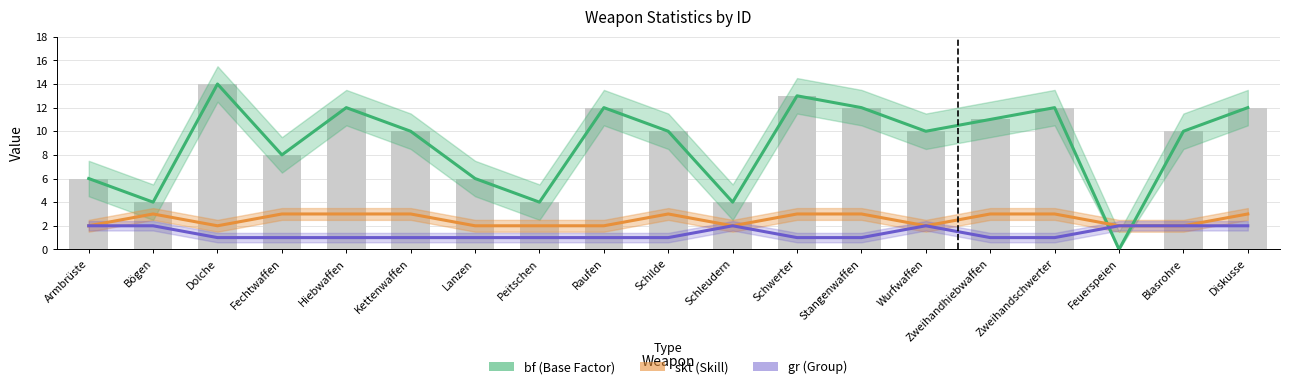

Reading left to right, extract all data points from this chart.

bf (Base Factor): Armbrüste=6	Bögen=4	Dolche=14	Fechtwaffen=8	Hiebwaffen=12	Kettenwaffen=10	Lanzen=6	Peitschen=4	Raufen=12	Schilde=10	Schleudern=4	Schwerter=13	Stangenwaffen=12	Wurfwaffen=10	Zweihandhiebwaffen=11	Zweihandschwerter=12	Feuerspeien=0	Blasrohre=10	Diskusse=12
skt (Skill): Armbrüste=2	Bögen=3	Dolche=2	Fechtwaffen=3	Hiebwaffen=3	Kettenwaffen=3	Lanzen=2	Peitschen=2	Raufen=2	Schilde=3	Schleudern=2	Schwerter=3	Stangenwaffen=3	Wurfwaffen=2	Zweihandhiebwaffen=3	Zweihandschwerter=3	Feuerspeien=2	Blasrohre=2	Diskusse=3
gr (Group): Armbrüste=2	Bögen=2	Dolche=1	Fechtwaffen=1	Hiebwaffen=1	Kettenwaffen=1	Lanzen=1	Peitschen=1	Raufen=1	Schilde=1	Schleudern=2	Schwerter=1	Stangenwaffen=1	Wurfwaffen=2	Zweihandhiebwaffen=1	Zweihandschwerter=1	Feuerspeien=2	Blasrohre=2	Diskusse=2